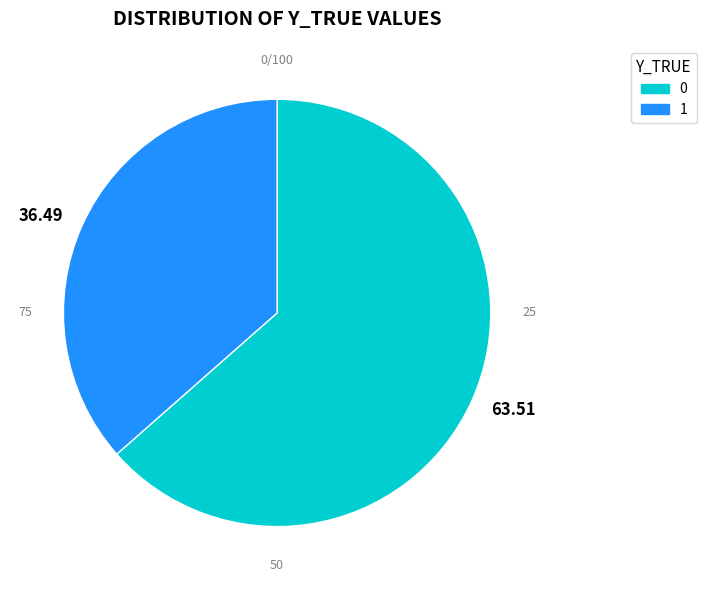

Does 0 account for over 50% of the chart?

Yes